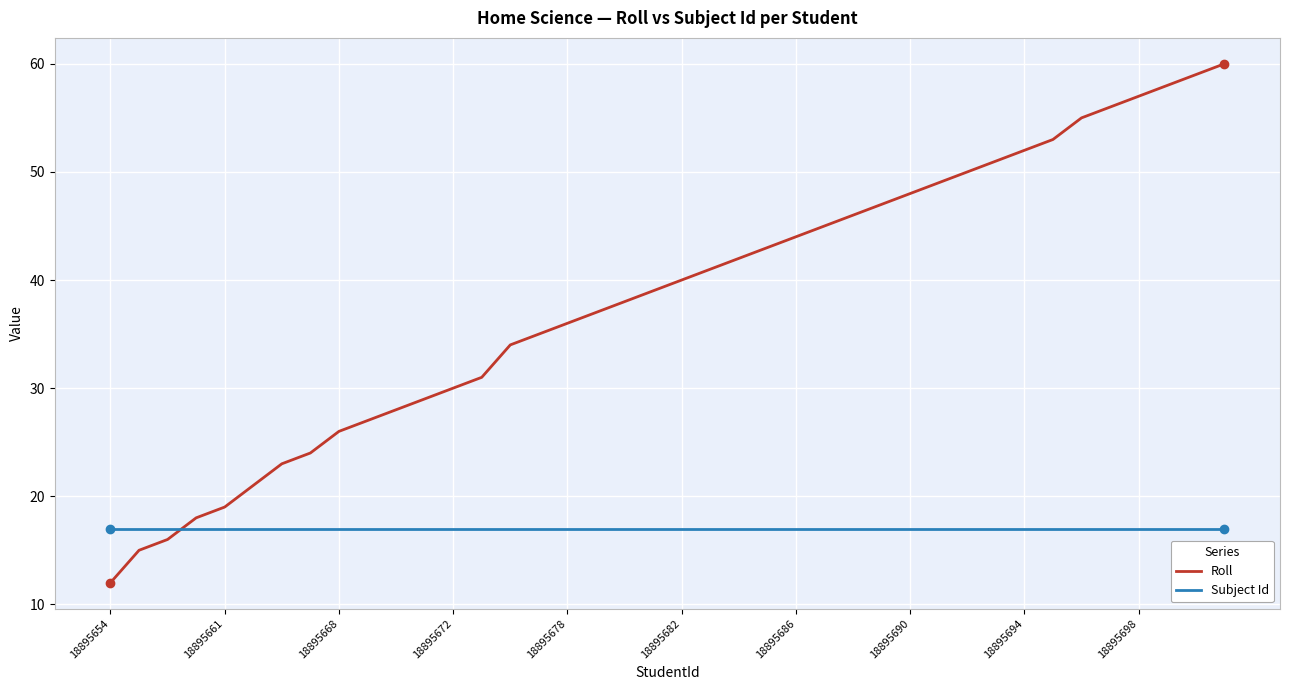

True or false: Roll has more than 0 points higher than both neighbors.

False